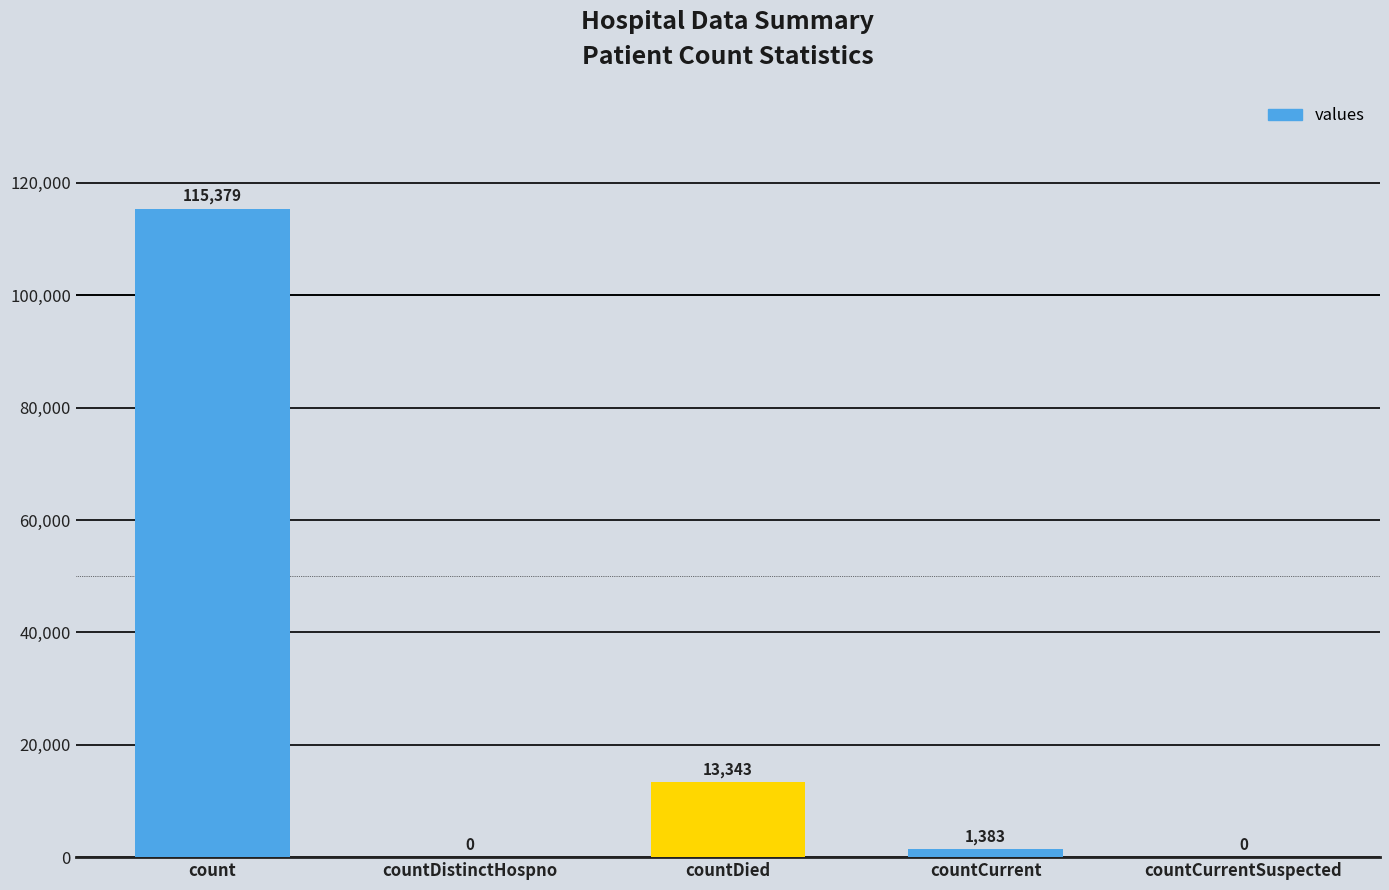

True or false: the data shows 69889 at countCurrentSuspected.

False